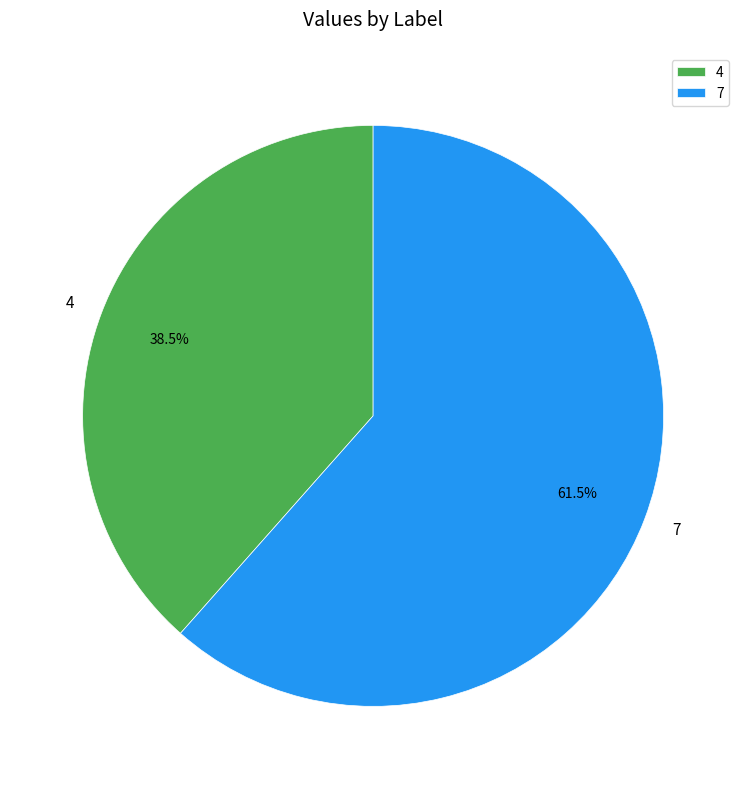

Which has a higher value, 7 or 4?

7